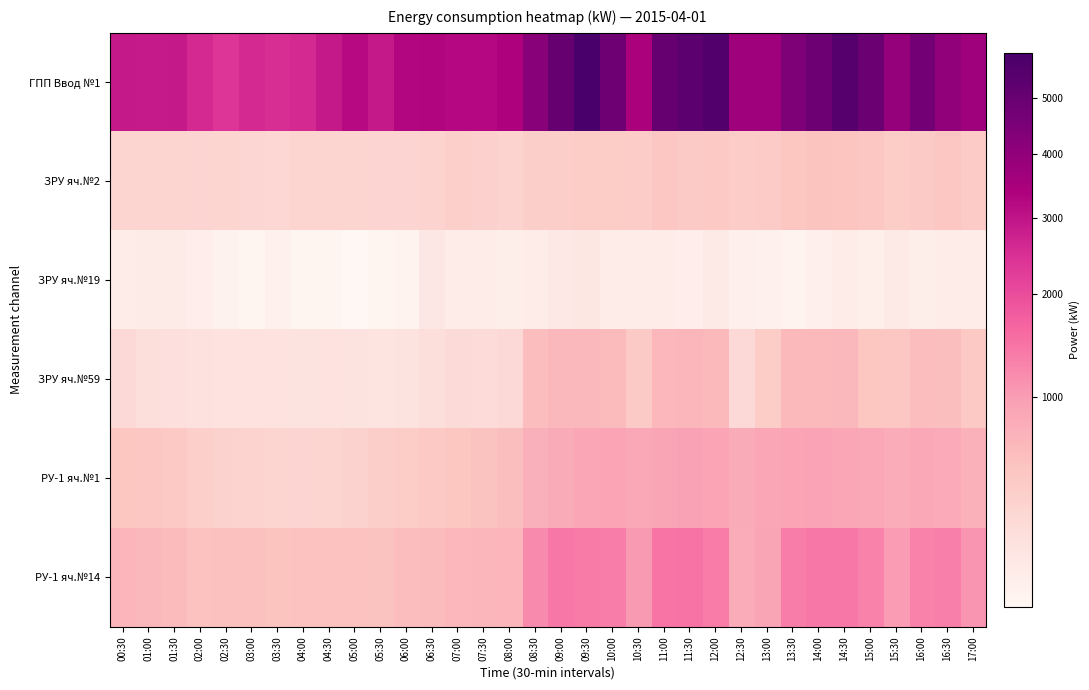

Reading right to left, what are all the values shown in this chart?

ГПП Ввод №1: 17:00=3672.0	16:30=3999.6	16:00=4694.4	15:30=3913.2	15:00=4910.4	14:30=5482.8	14:00=4834.8	13:30=4431.6	13:00=3708.0	12:30=3715.2	12:00=5608.8	11:30=5284.8	11:00=5068.8	10:30=3412.8	10:00=4795.2	09:30=5889.6	09:00=5040.0	08:30=4204.8	08:00=3366.0	07:30=3232.8	07:00=3232.8	06:30=3308.4	06:00=3261.6	05:30=2890.8	05:00=3193.2	04:30=2887.2	04:00=2599.2	03:30=2516.4	03:00=2588.4	02:30=2397.6	02:00=2592.0	01:30=2898.0	01:00=2872.8	00:30=2887.2
ЗРУ яч.№2: 17:00=458.9	16:30=517.0	16:00=467.5	15:30=449.3	15:00=509.8	14:30=539.0	14:00=546.2	13:30=526.6	13:00=461.3	12:30=442.6	12:00=480.0	11:30=475.2	11:00=517.9	10:30=446.4	10:00=450.7	09:30=455.5	09:00=431.0	08:30=425.8	08:00=380.6	07:30=401.3	07:00=411.4	06:30=383.0	06:00=360.0	05:30=363.8	05:00=356.2	04:30=358.6	04:00=357.6	03:30=344.2	03:00=348.5	02:30=357.1	02:00=363.4	01:30=367.7	01:00=369.6	00:30=368.6
ЗРУ яч.№19: 17:00=205.4	16:30=203.5	16:00=196.8	15:30=211.2	15:00=195.8	14:30=201.6	14:00=193.0	13:30=186.2	13:00=189.1	12:30=193.0	12:00=212.2	11:30=199.7	11:00=201.6	10:30=205.4	10:00=202.6	09:30=227.5	09:00=220.8	08:30=202.6	08:00=197.8	07:30=202.6	07:00=205.4	06:30=221.8	06:00=186.2	05:30=185.3	05:00=183.4	04:30=185.3	04:00=185.3	03:30=191.0	03:00=184.3	02:30=187.2	02:00=198.7	01:30=206.4	01:00=207.4	00:30=202.6
ЗРУ яч.№59: 17:00=478.8	16:30=604.1	16:00=618.5	15:30=515.5	15:00=524.2	14:30=671.0	14:00=650.9	13:30=653.8	13:00=447.8	12:30=321.8	12:00=650.9	11:30=697.7	11:00=683.3	10:30=467.3	10:00=639.4	09:30=670.3	09:00=664.6	08:30=617.0	08:00=317.5	07:30=308.9	07:00=311.0	06:30=285.8	06:00=249.8	05:30=245.5	05:00=249.1	04:30=253.4	04:00=249.8	03:30=252.7	03:00=256.3	02:30=256.3	02:00=265.7	01:30=268.6	01:00=284.4	00:30=320.4
РУ-1 яч.№1: 17:00=742.1	16:30=839.0	16:00=867.8	15:30=806.4	15:00=866.9	14:30=876.5	14:00=923.5	13:30=912.0	13:00=880.3	12:30=813.1	12:00=913.9	11:30=943.7	11:00=902.4	10:30=866.9	10:00=913.0	09:30=883.2	09:00=817.0	08:30=766.1	08:00=601.0	07:30=557.8	07:00=528.0	06:30=484.8	06:00=451.2	05:30=423.4	05:00=387.8	04:30=369.6	04:00=363.8	03:30=368.6	03:00=378.2	02:30=391.7	02:00=413.8	01:30=483.8	01:00=512.6	00:30=522.2
РУ-1 яч.№14: 17:00=1096.3	16:30=1328.6	16:00=1285.9	15:30=1002.7	15:00=1280.2	14:30=1403.0	14:00=1407.4	13:30=1351.2	13:00=899.5	12:30=797.8	12:00=1367.5	11:30=1466.9	11:00=1446.2	10:30=1034.4	10:00=1348.3	09:30=1394.9	09:00=1409.8	08:30=1183.2	08:00=712.3	07:30=698.4	07:00=673.9	06:30=632.2	06:00=616.3	05:30=556.8	05:00=574.1	04:30=574.1	04:00=564.5	03:30=544.8	03:00=574.6	02:30=574.6	02:00=573.6	01:30=637.0	01:00=664.3	00:30=706.6